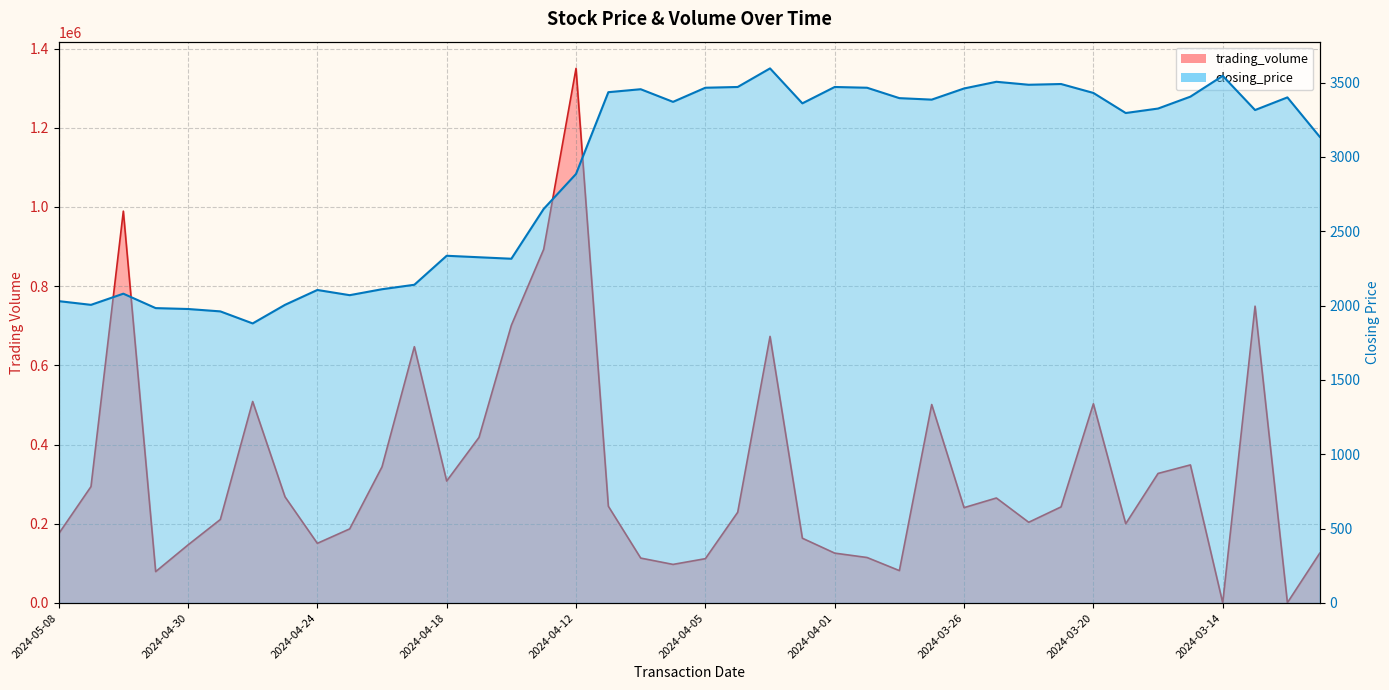

What is the value of the trading_volume point at the 20th from the left?

97440